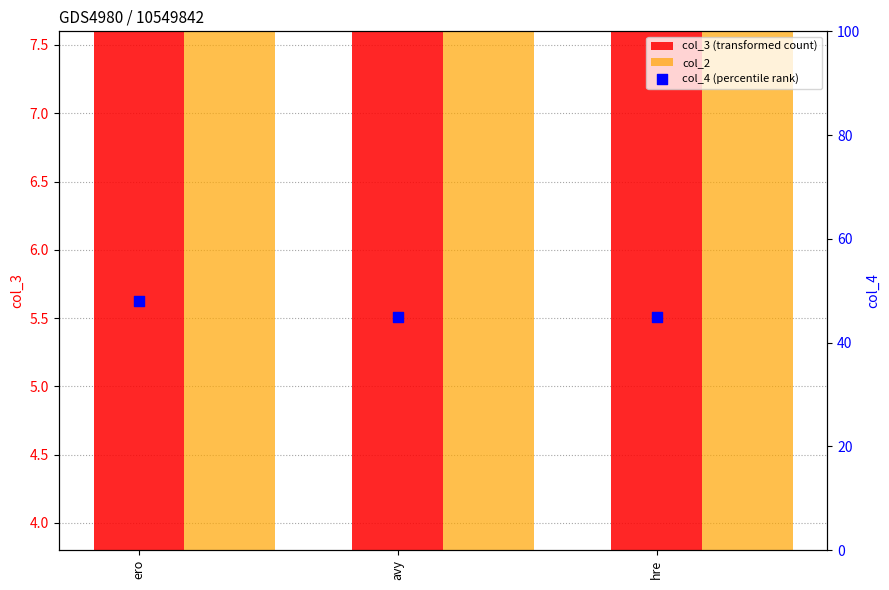

Which series has the largest total across all categories?

col_4 (percentile rank)